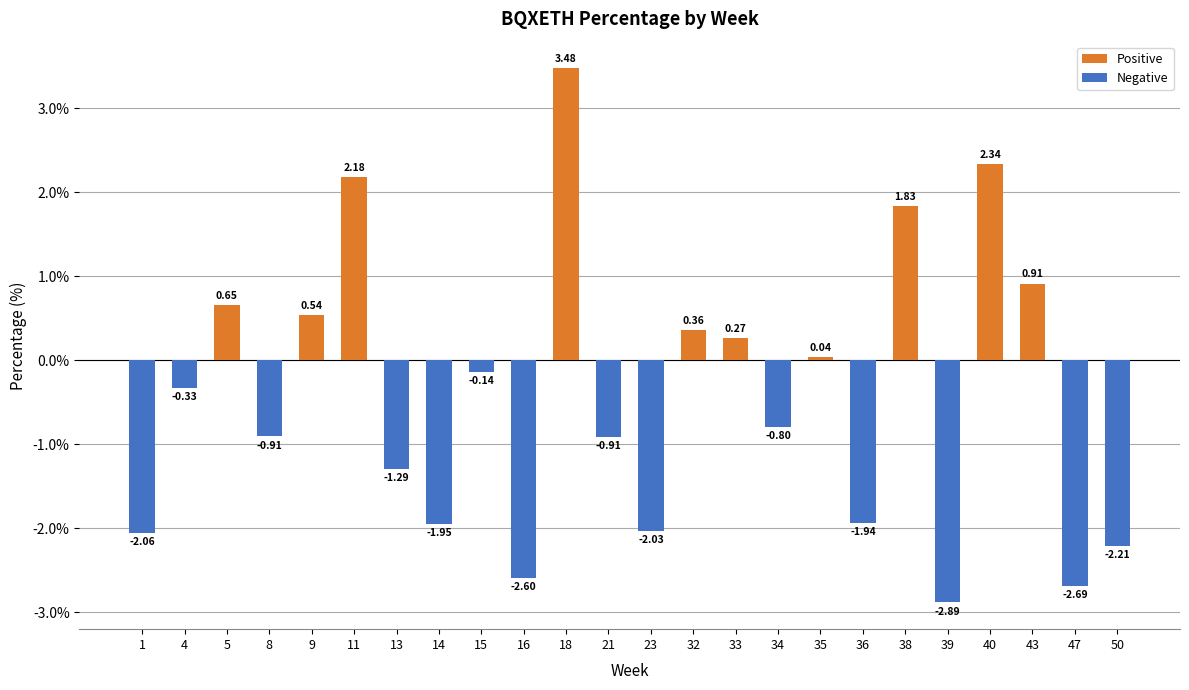

What is the difference between the second highest and second lowest values?

5.0